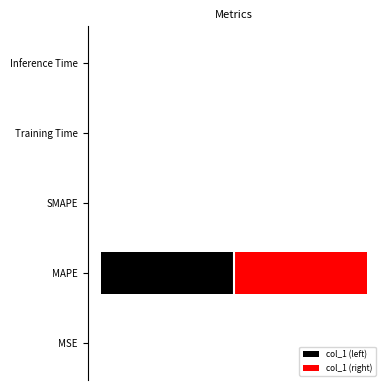

Which series has the largest range (max minus min)?

col_1 (left)